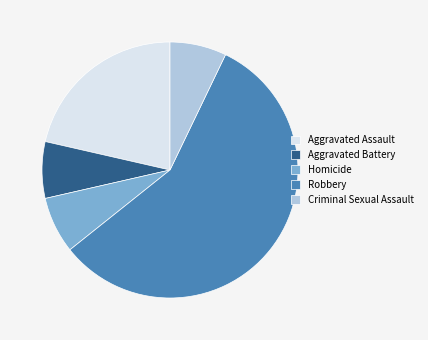

Count the number of slices in the pie.

5